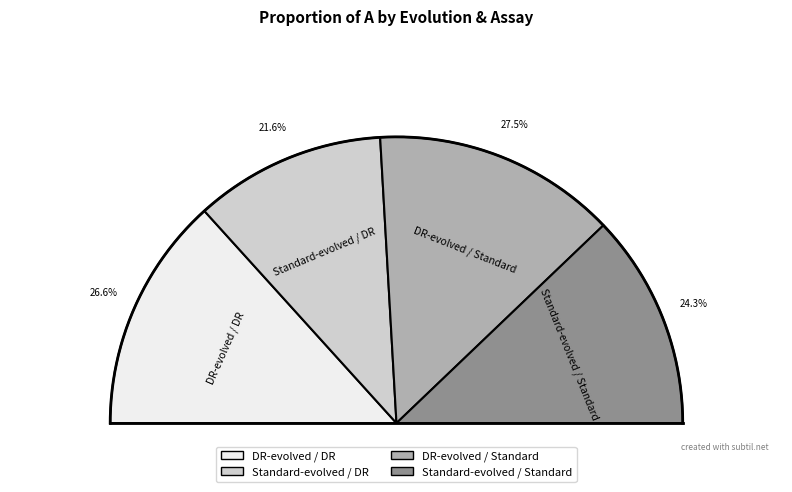

Count the number of slices in the pie.

4